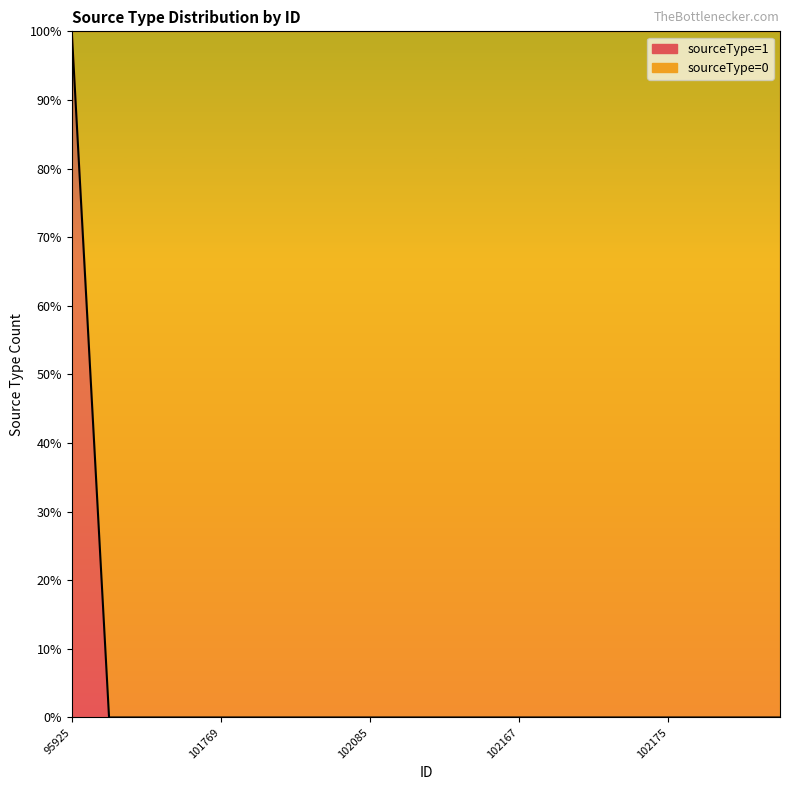

Where is sourceType=1 (line) nearest to the value 0?

101769